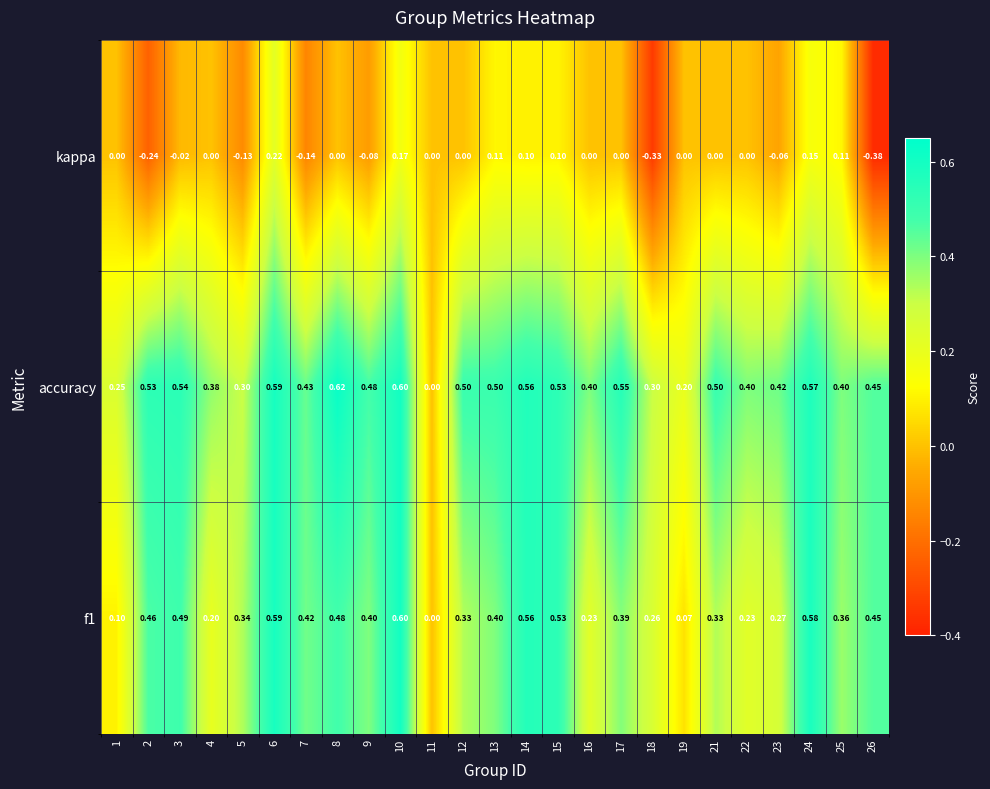

Which series has the largest total across all categories?

accuracy